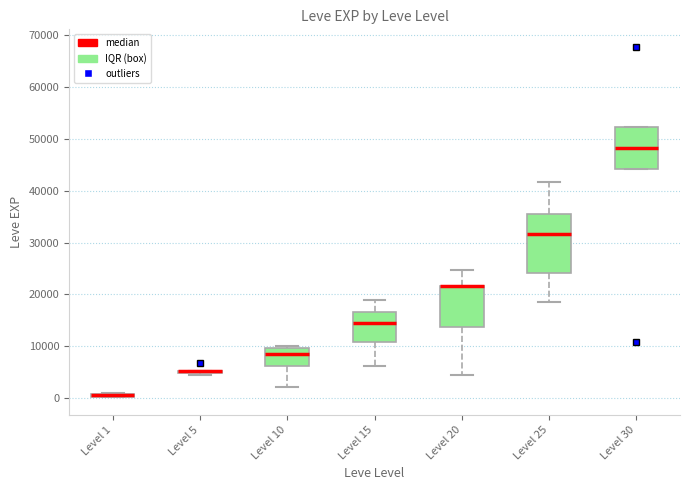

Comparing the boxes themselves (not the whiskers), which one is the tallest?

Level 25